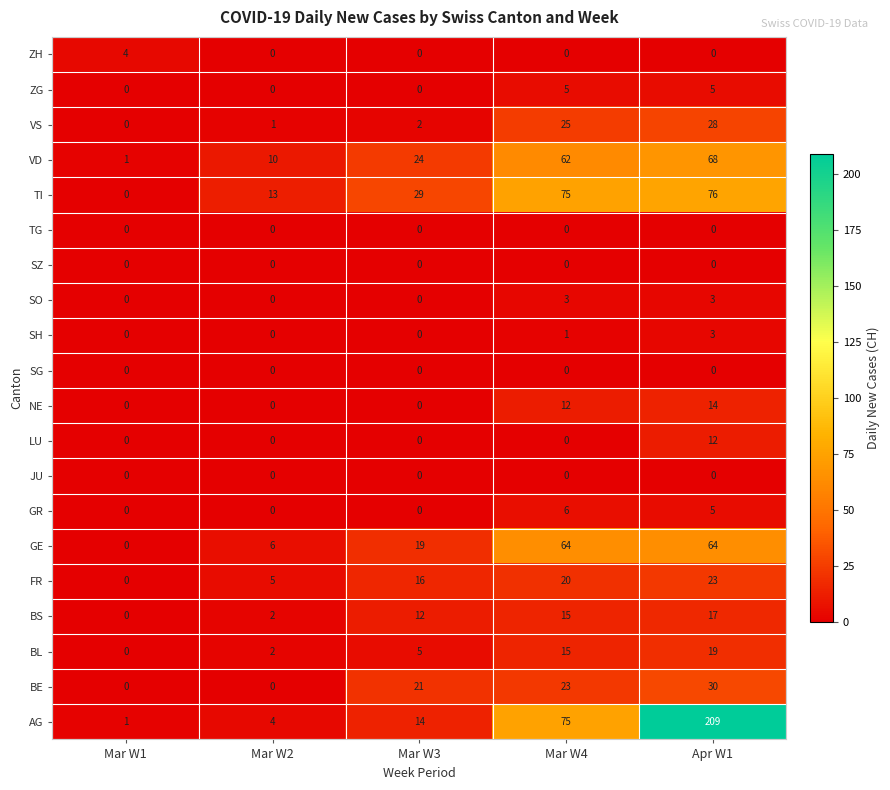

Which category has the lowest value in the GE series?

Mar W1